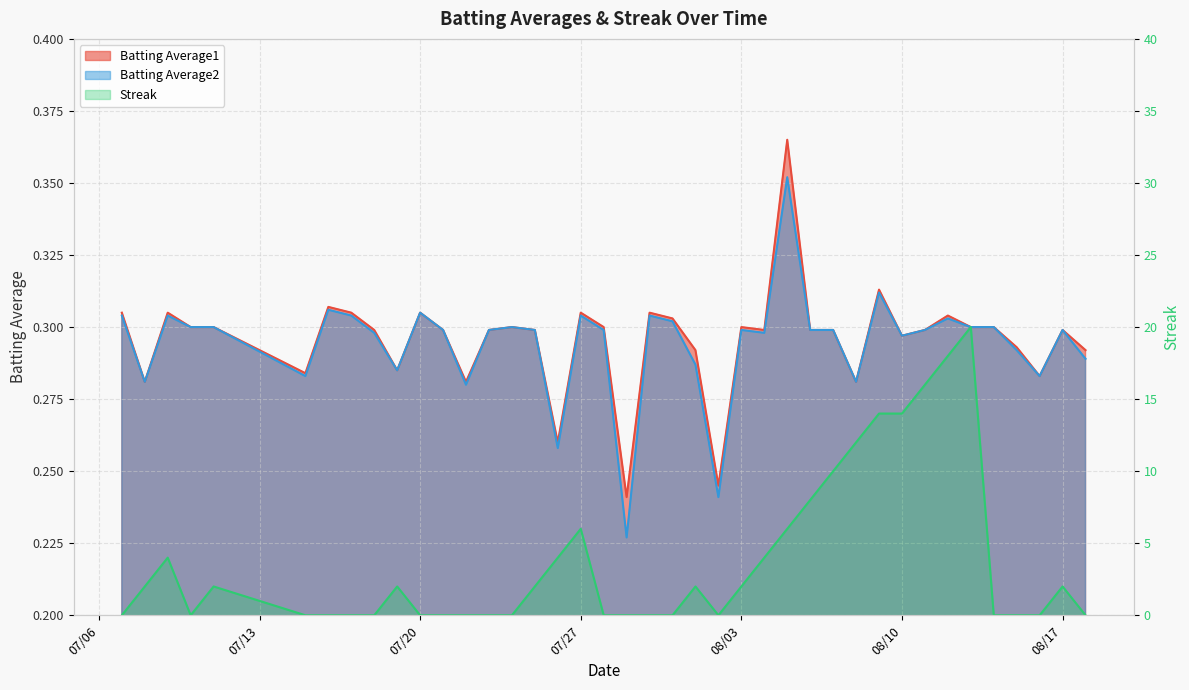

Count the number of data series in this chart.

3